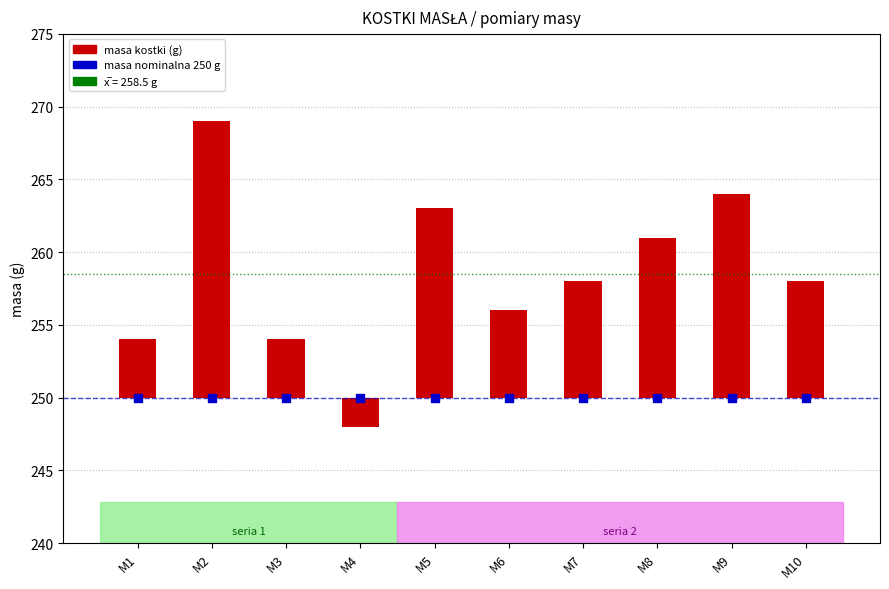

At which category is the sum across all series the highest?

M2